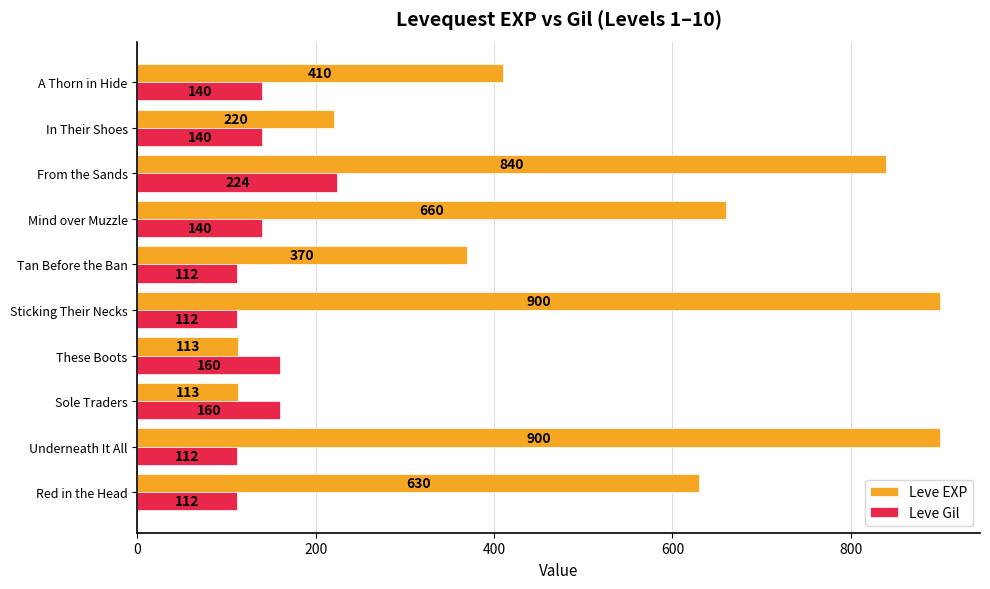

At which category is the sum across all series the highest?

From the Sands